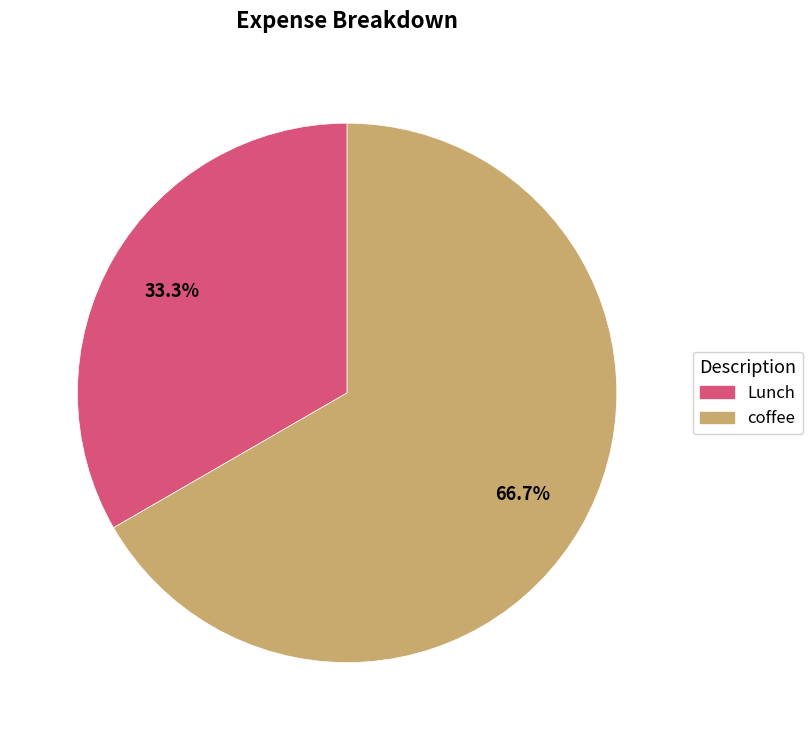

How many segments does this pie chart have?

2